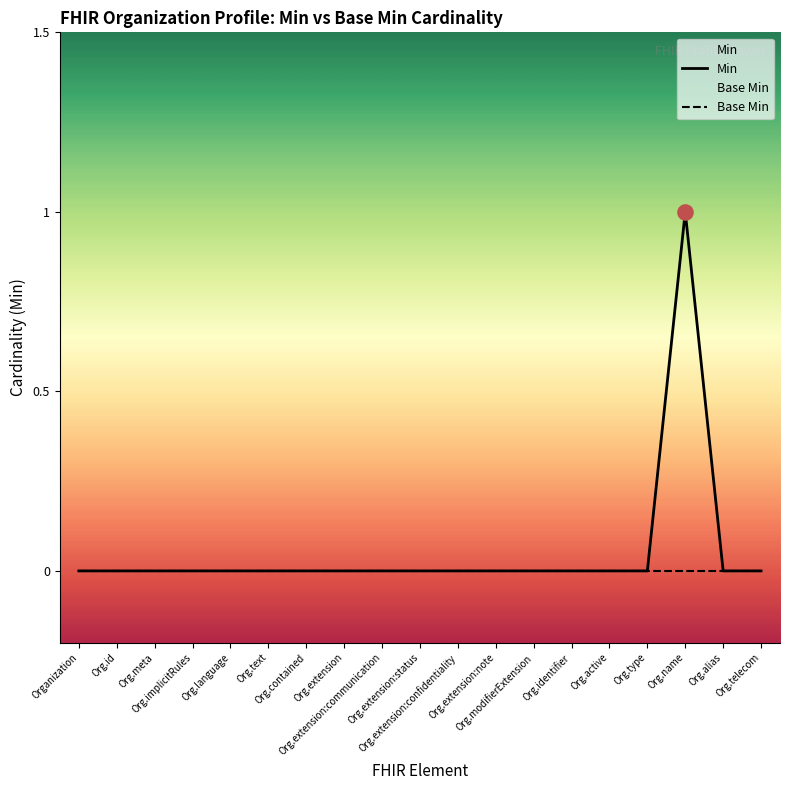

At how many categories does at least one series exceed 0?

1